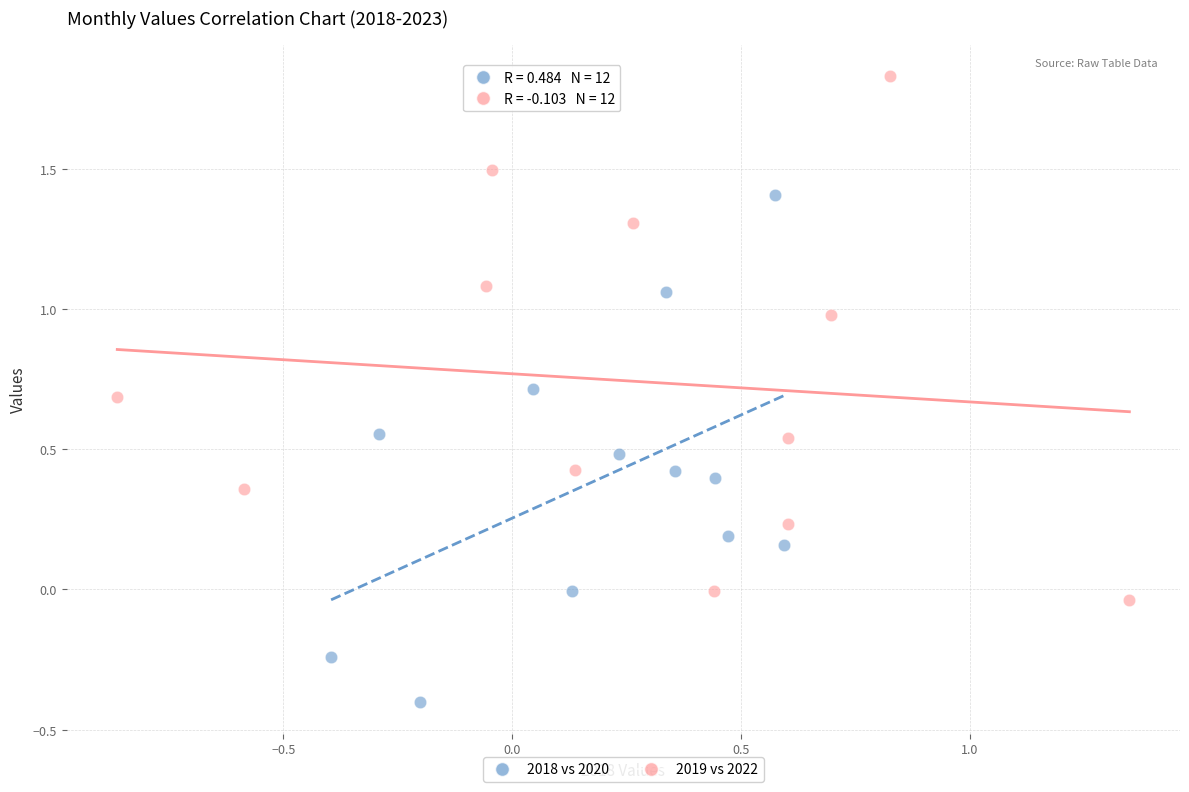

Which series reaches the maximum Y coordinate?

2019 vs 2022